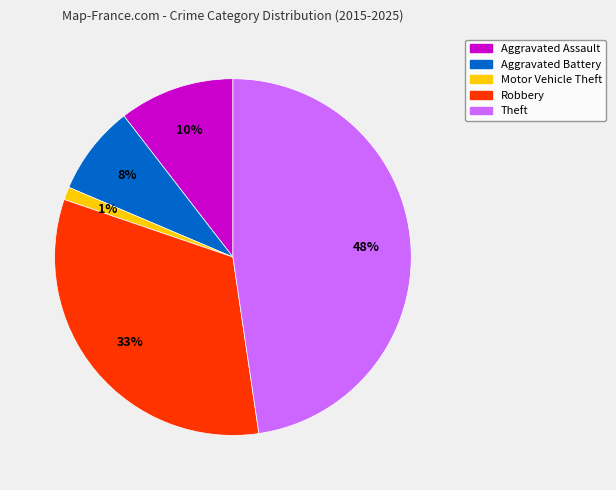

Is the sum of Robbery and Aggravated Battery greater than half?

No